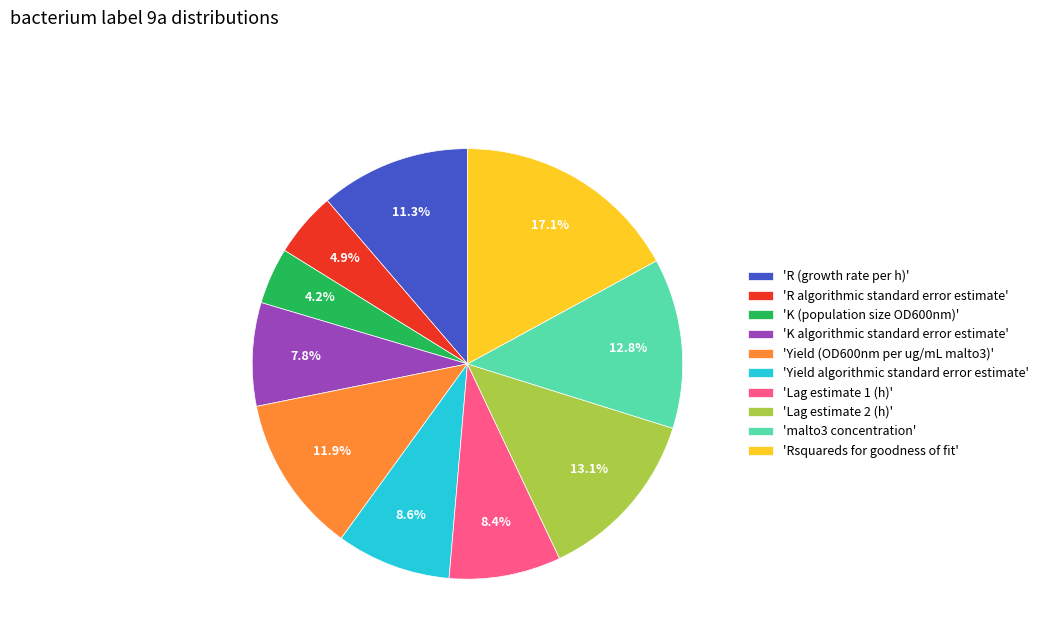

Is there any slice that represents more than half of the pie?

No